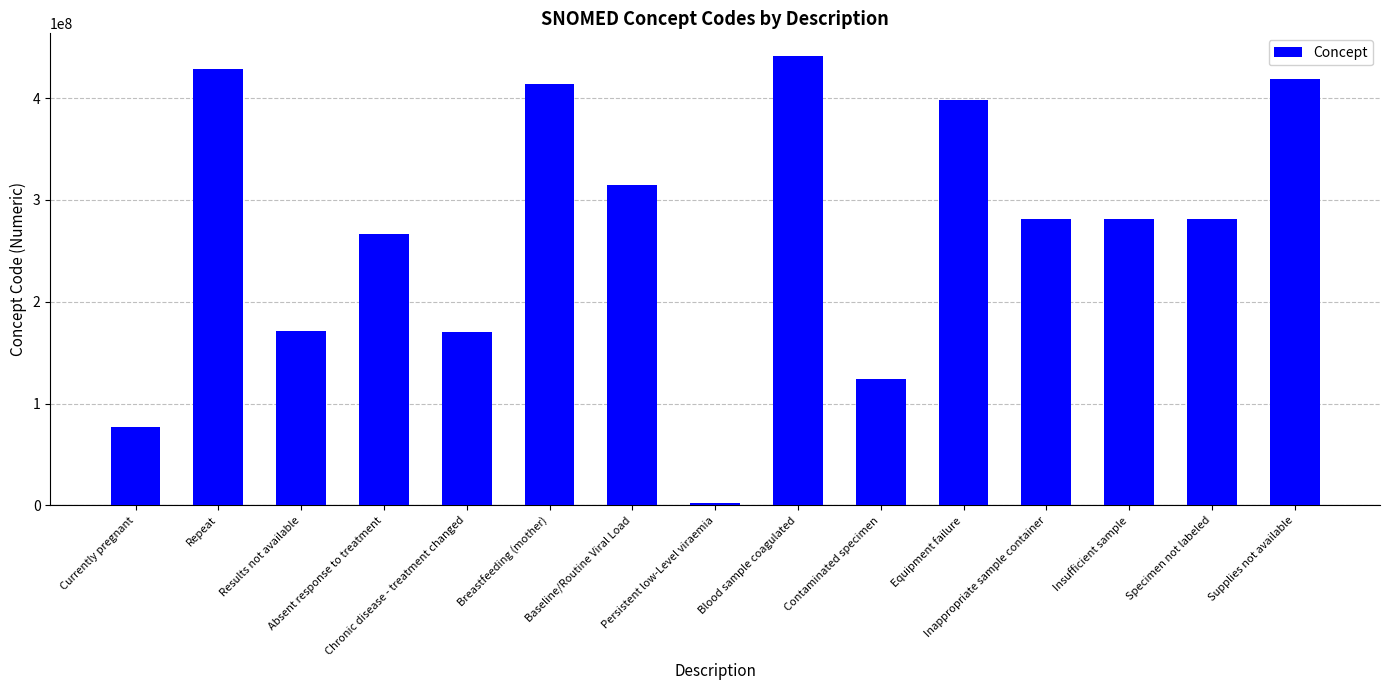

What is the label of the 2nd bar from the right?

Specimen not labeled